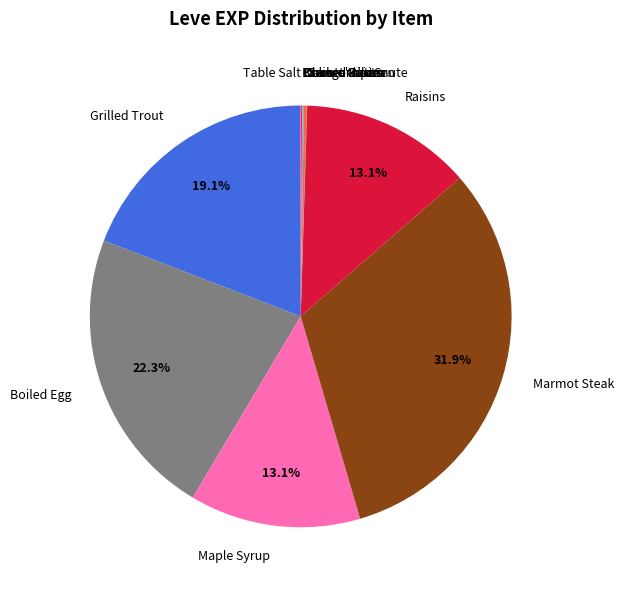

Is it true that Raisins is 27% of the pie?

False